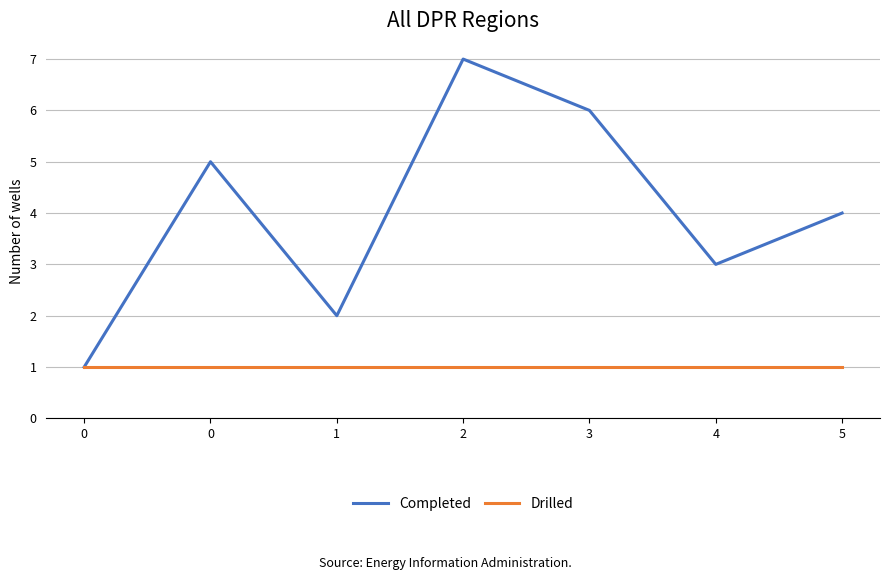

How many lines are shown in the chart?

2